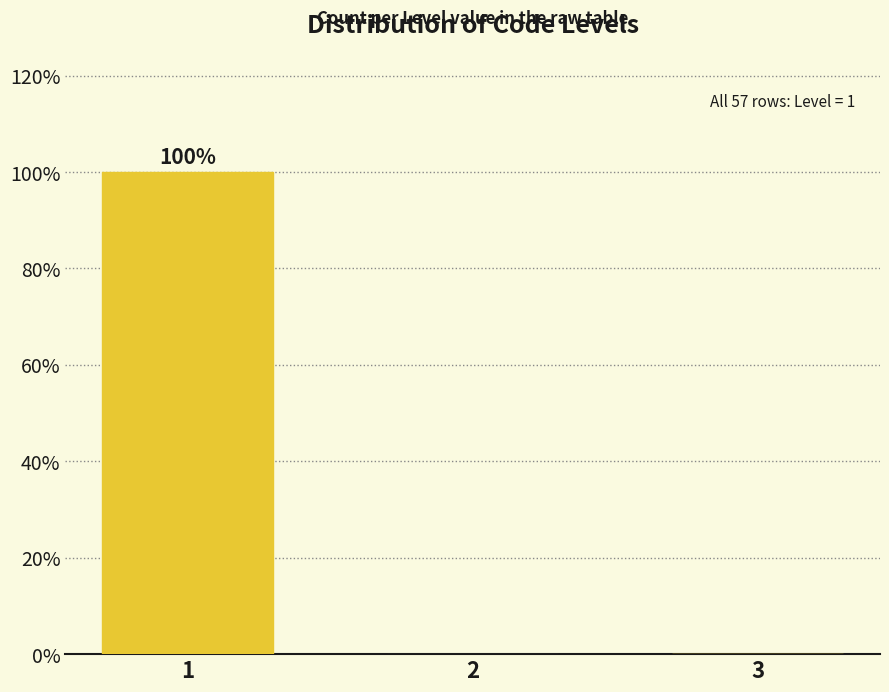

Reading left to right, what are all the values shown in this chart?

1=100	2=0	3=0